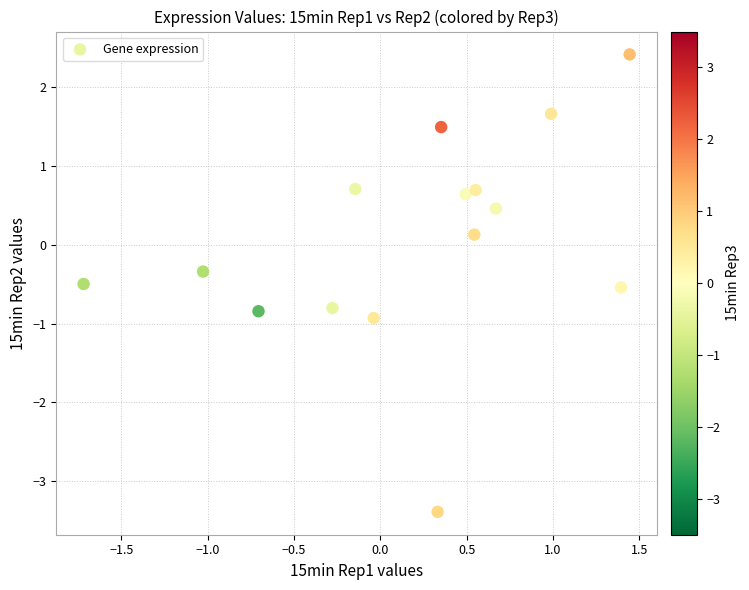

What is the range of X values (max minus min)?

3.2